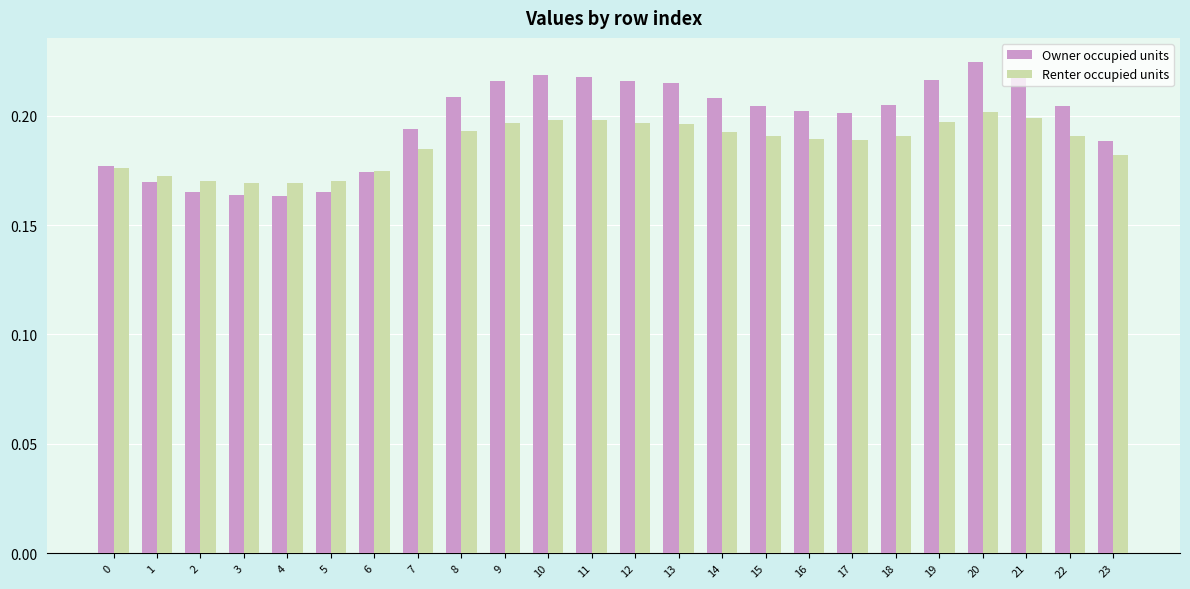

How many Owner occupied units values are between 0 and 1?

24